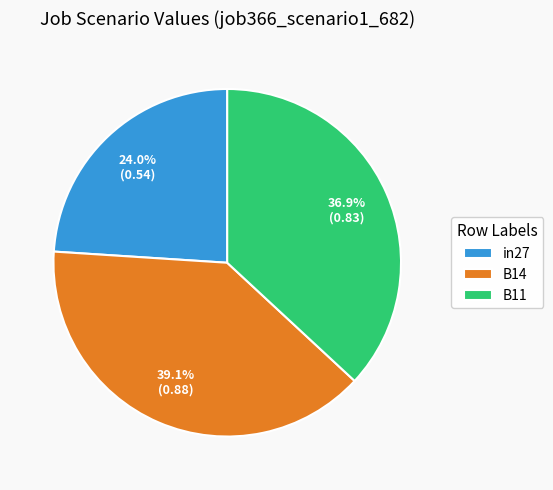

Is there any slice that represents more than half of the pie?

No